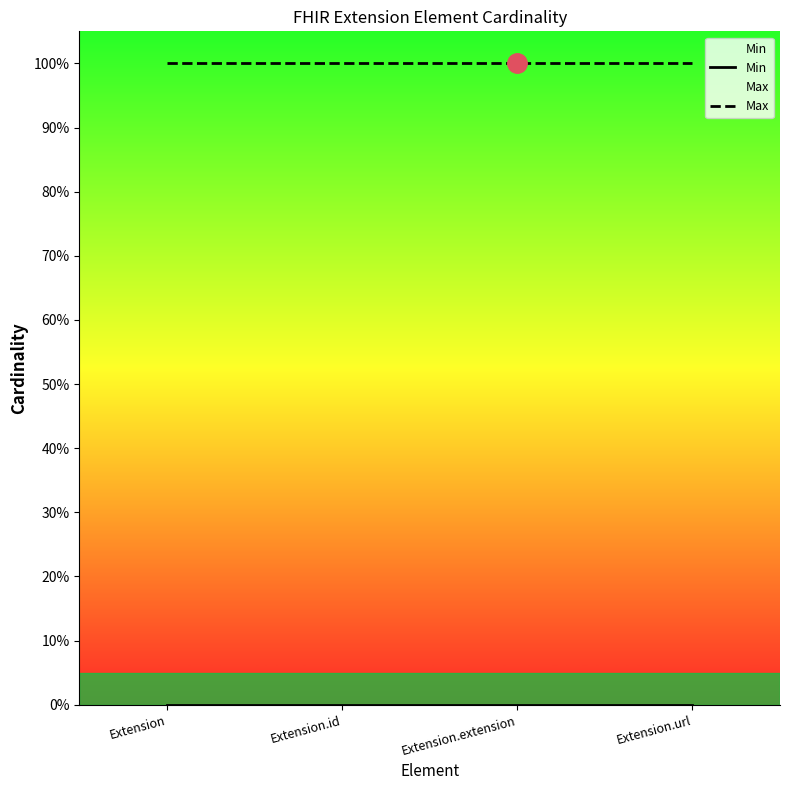

Is it true that Max equals 1 at Extension.extension?

True